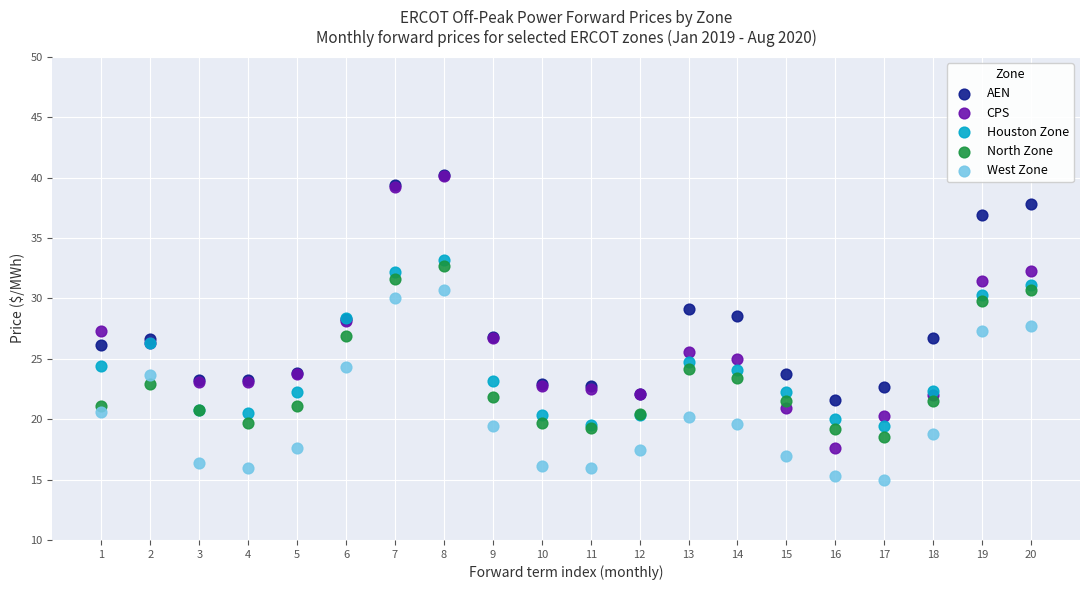

What are all the series names shown in the legend?

AEN, CPS, Houston Zone, North Zone, West Zone